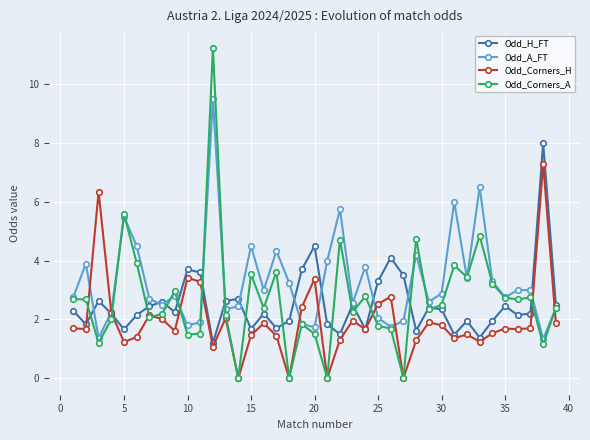

What is the value of the Odd_Corners_H point at the 30th from the left?

1.8